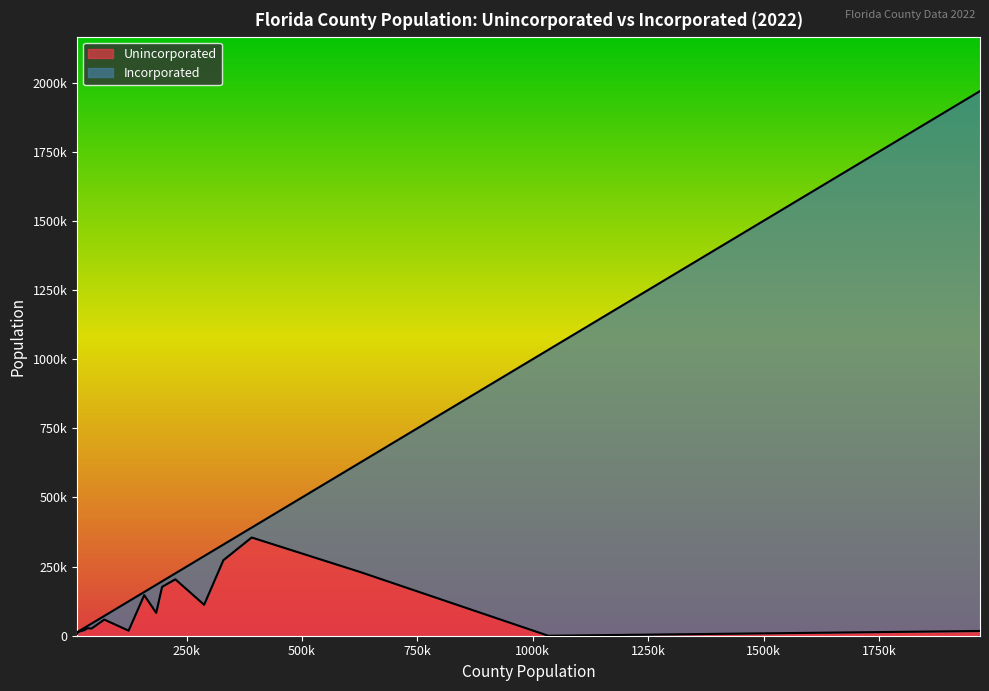

The value of Incorporated at Franklin is 5198. True or false?

True